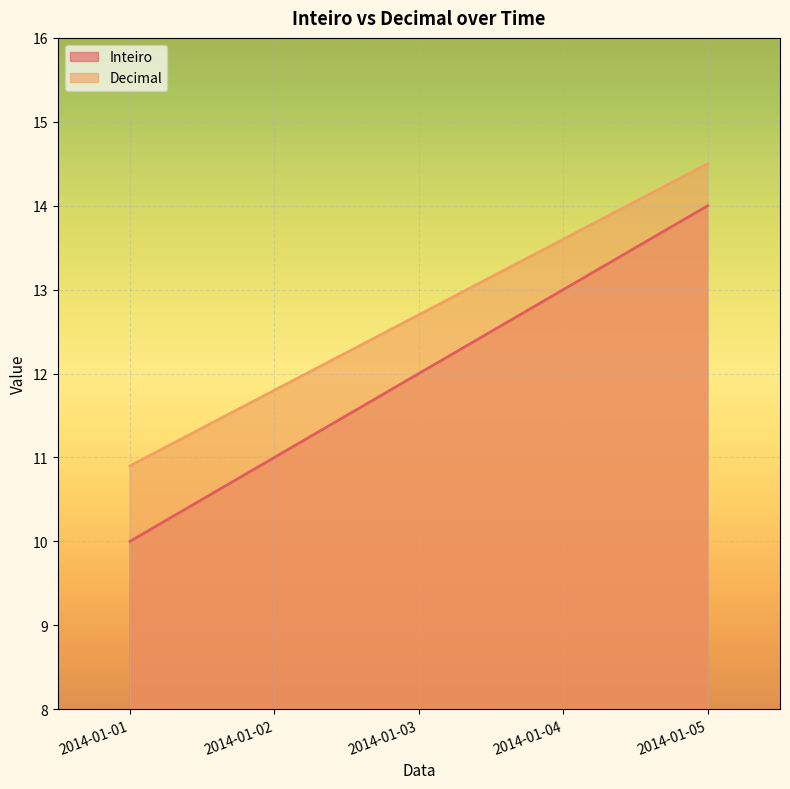

Which series changed the most between 2014-01-02 and 2014-01-04?

Inteiro